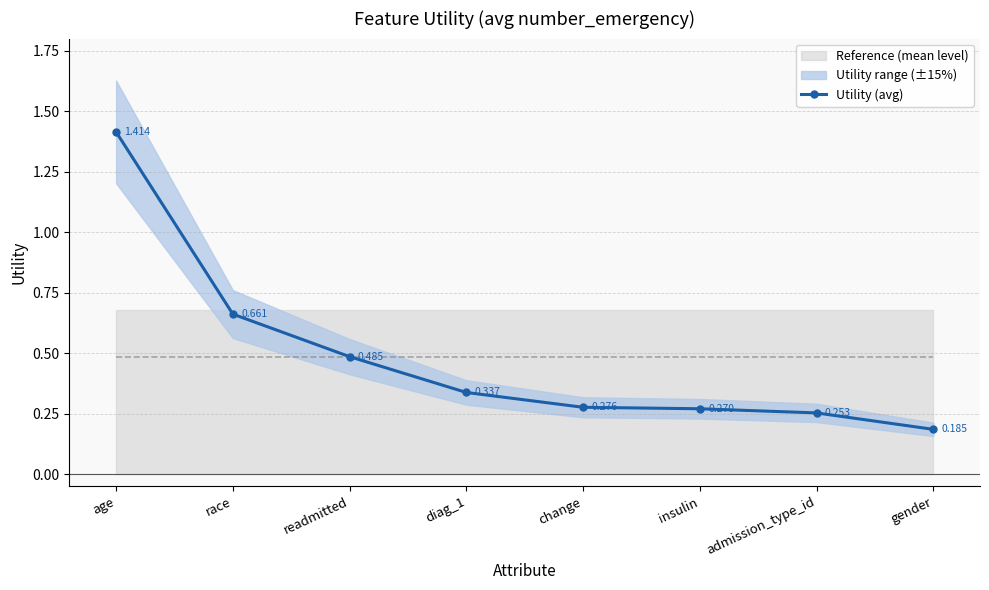

List the labels in order of value, largest first.

age, race, readmitted, diag_1, change, insulin, admission_type_id, gender